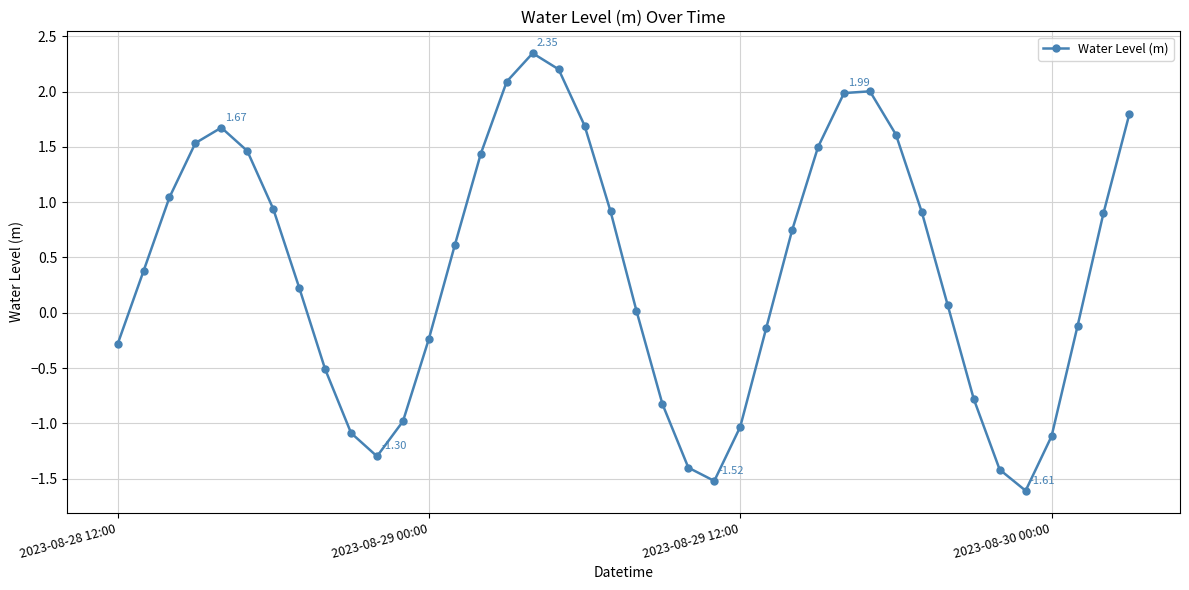

How many distinct data groups are displayed?

1